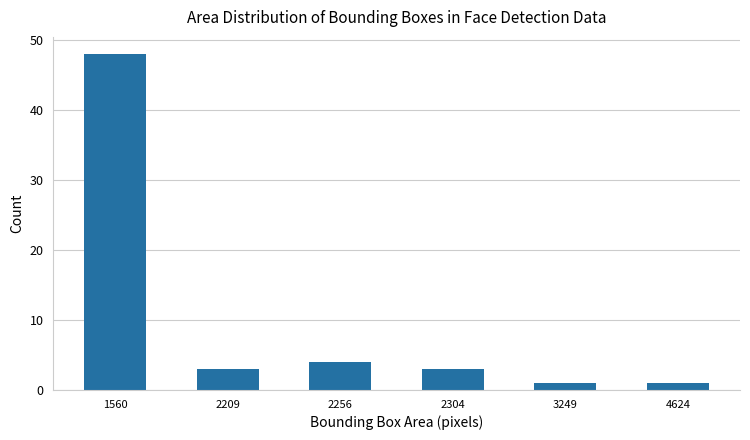

Reading right to left, transcribe all the data shown in this chart.

4624=1	3249=1	2304=3	2256=4	2209=3	1560=48